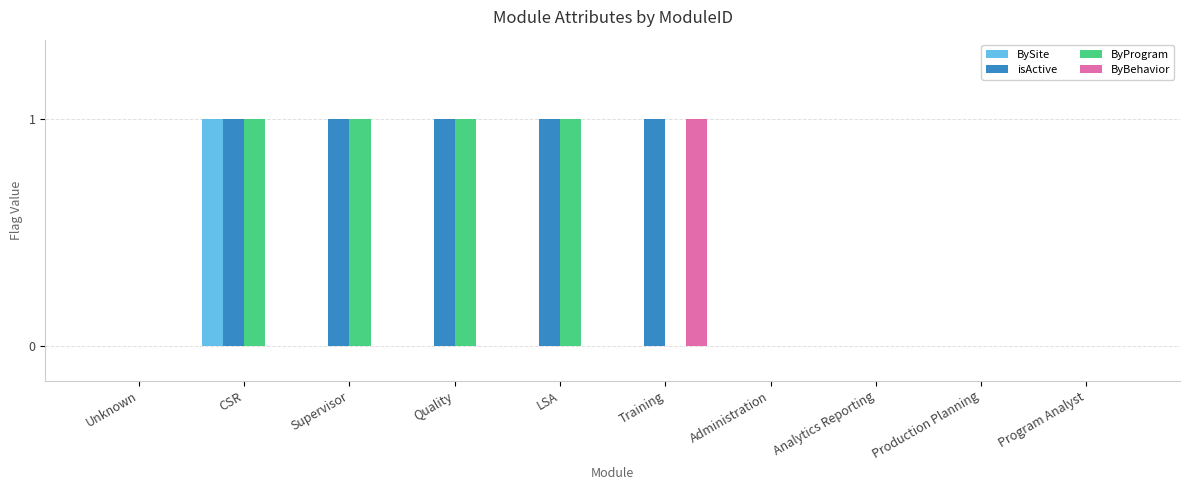

At which label does ByBehavior reach its peak?

Training